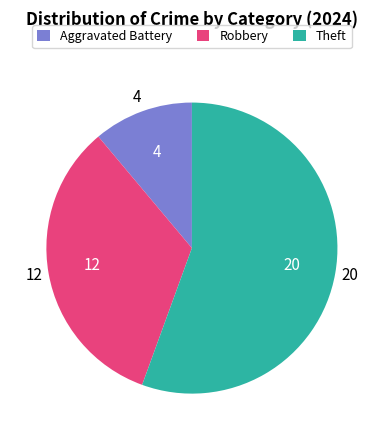

How many slices are in this pie chart?

3